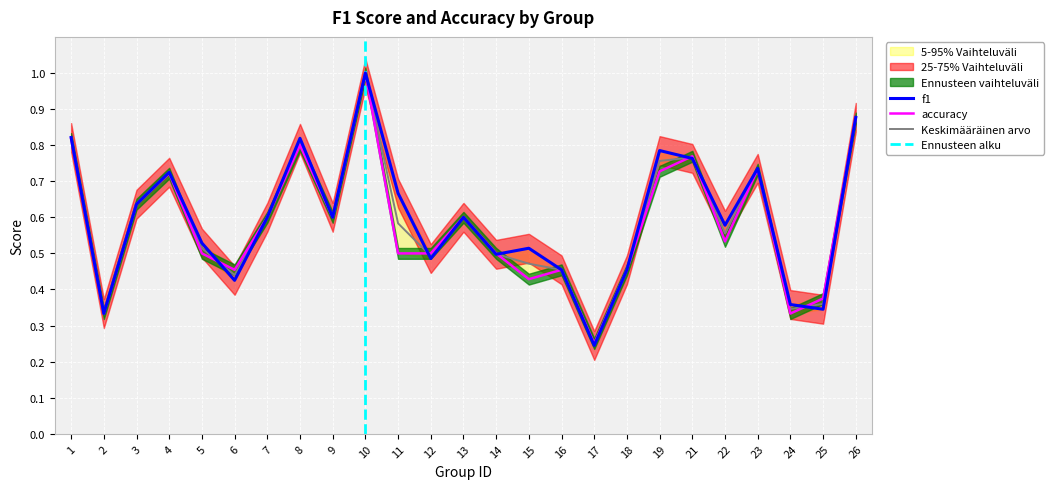

Reading left to right, list all the values displayed in this chart.

f1: 1=0.8	2=0.3	3=0.6	4=0.7	5=0.5	6=0.4	7=0.6	8=0.8	9=0.6	10=1.0	11=0.7	12=0.5	13=0.6	14=0.5	15=0.5	16=0.5	17=0.2	18=0.5	19=0.8	21=0.8	22=0.6	23=0.7	24=0.4	25=0.3	26=0.9
accuracy: 1=0.8	2=0.3	3=0.6	4=0.7	5=0.5	6=0.5	7=0.6	8=0.8	9=0.6	10=1.0	11=0.5	12=0.5	13=0.6	14=0.5	15=0.4	16=0.5	17=0.2	18=0.5	19=0.7	21=0.8	22=0.5	23=0.7	24=0.3	25=0.4	26=0.9